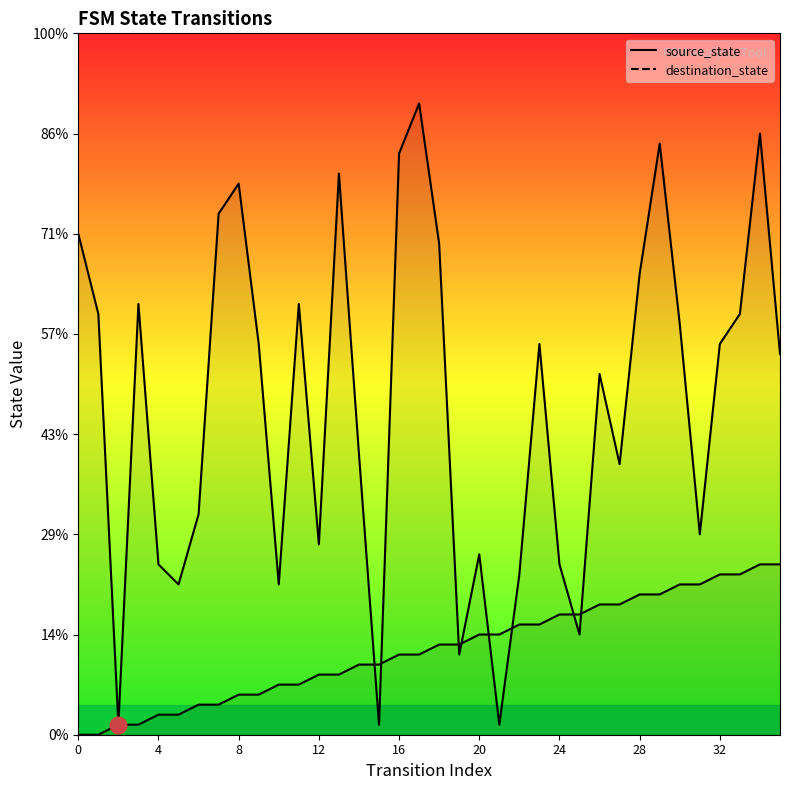

Between which two adjacent categories do destination_state and source_state first intersect?

14 and 15